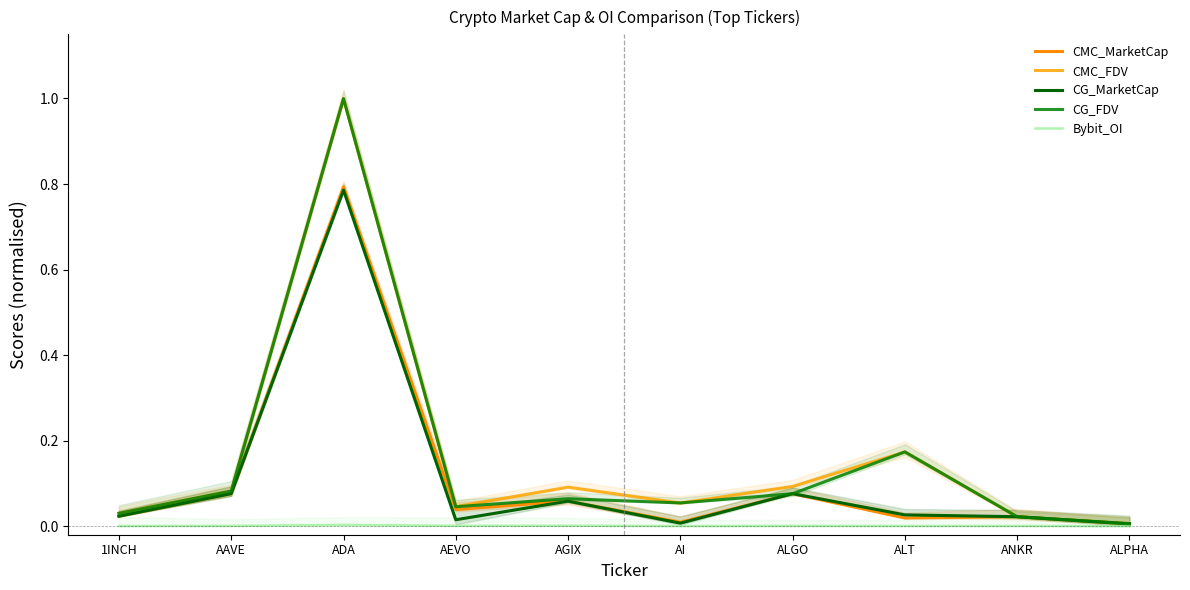

What is the total value across all series at ALGO?

0.3